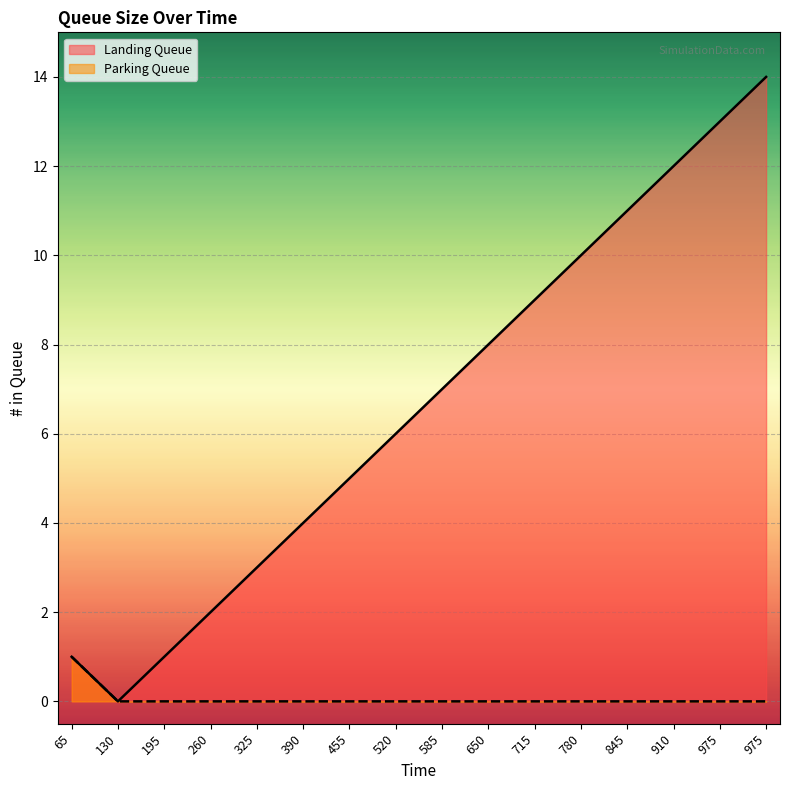

Count the Parking Queue values in the range 0 to 1.

16